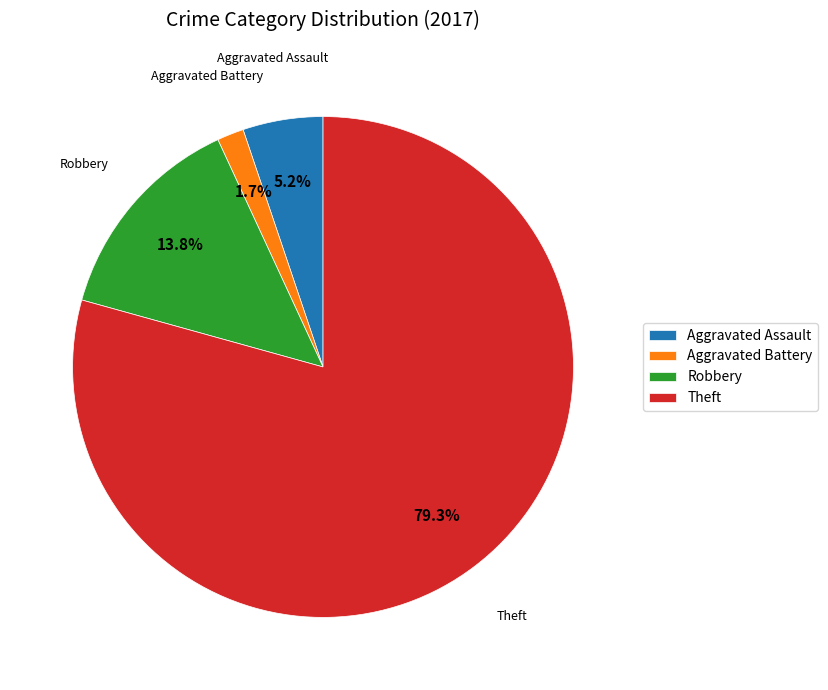

What portion of the pie excludes Theft?

20.7%